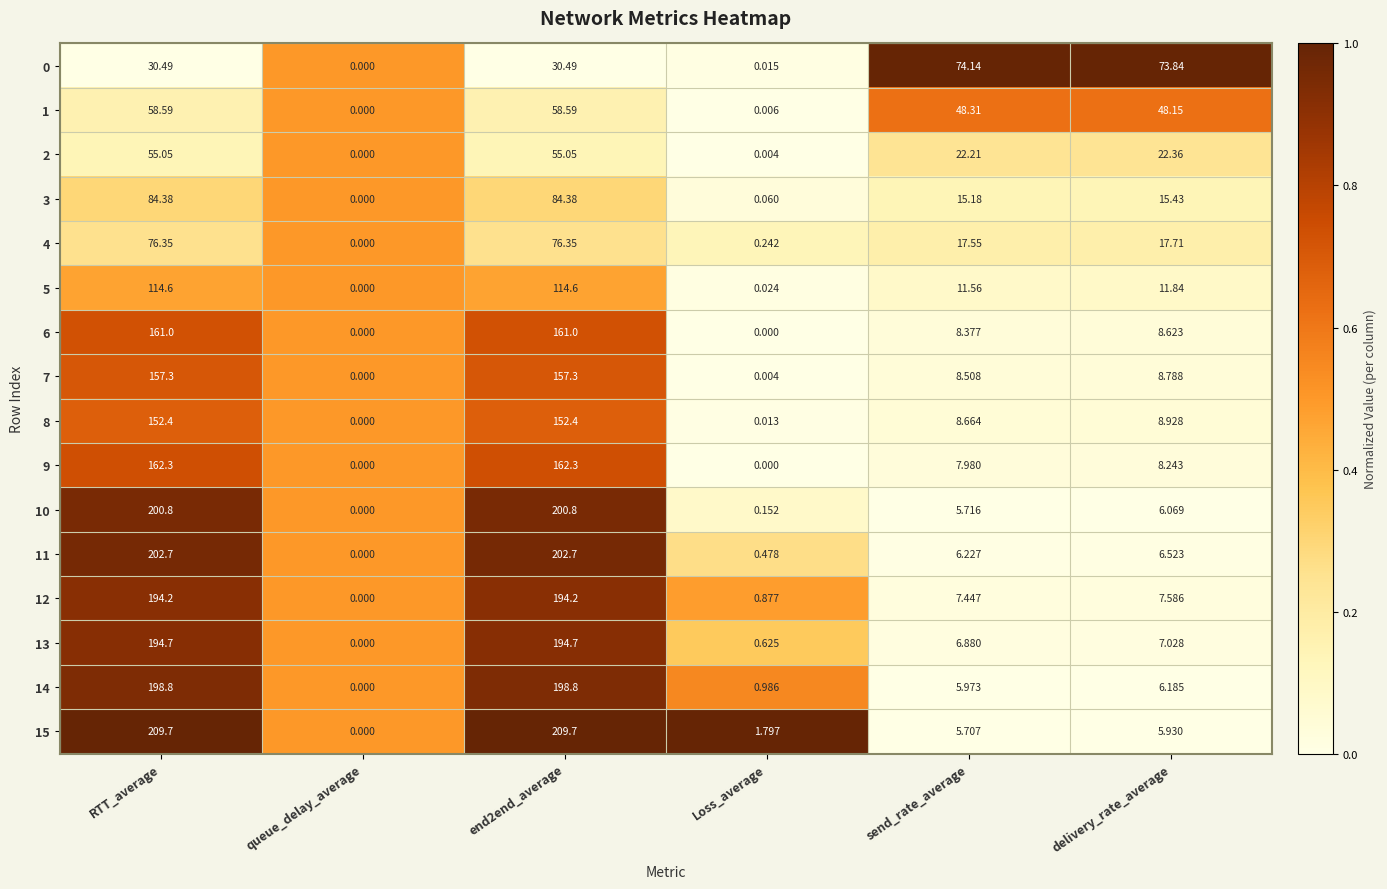

At which label does 4 first exceed 17?

RTT_average